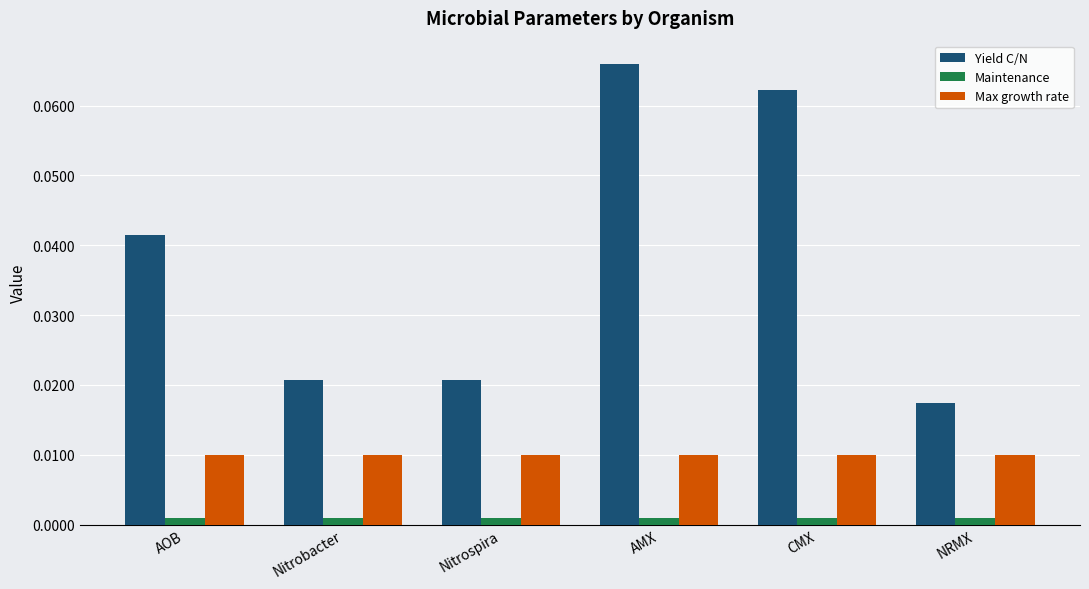

How many bars are there in each group?

3